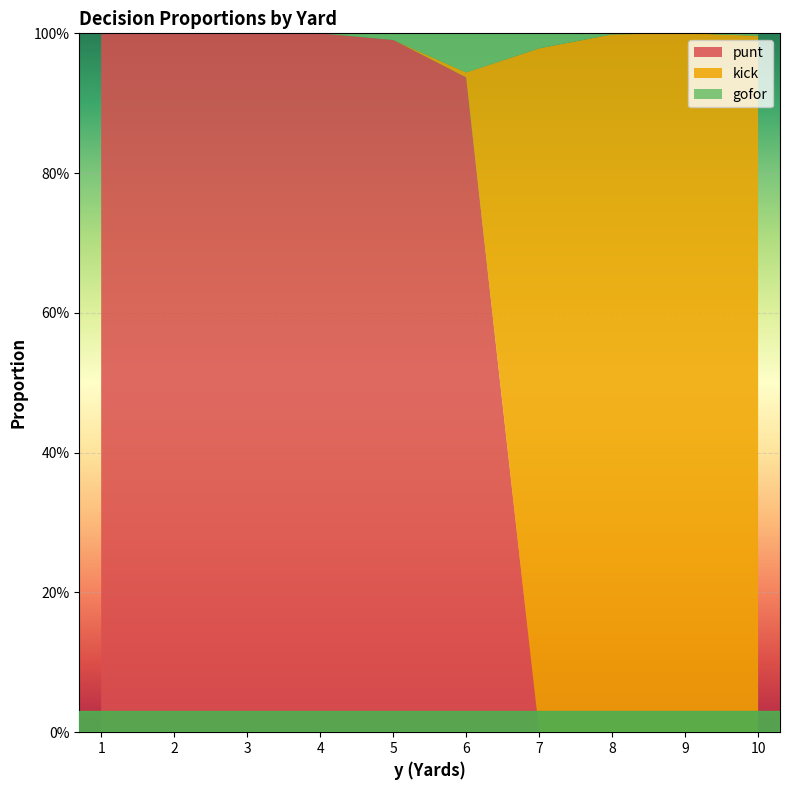

Reading left to right, transcribe all the data shown in this chart.

punt: 1.0	1.0	1.0	1.0	1.0	0.9	0.0	0.0	0.0	0.0
kick: 0.0	0.0	0.0	0.0	0.0	0.0	1.0	1.0	1.0	1.0
gofor: 0.0	0.0	0.0	0.0	0.0	0.1	0.0	0.0	0.0	0.0